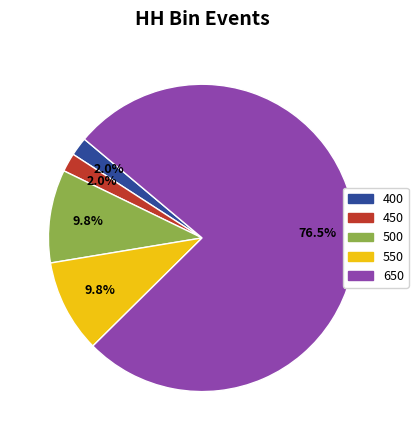

Which category has the biggest portion of the pie?

650